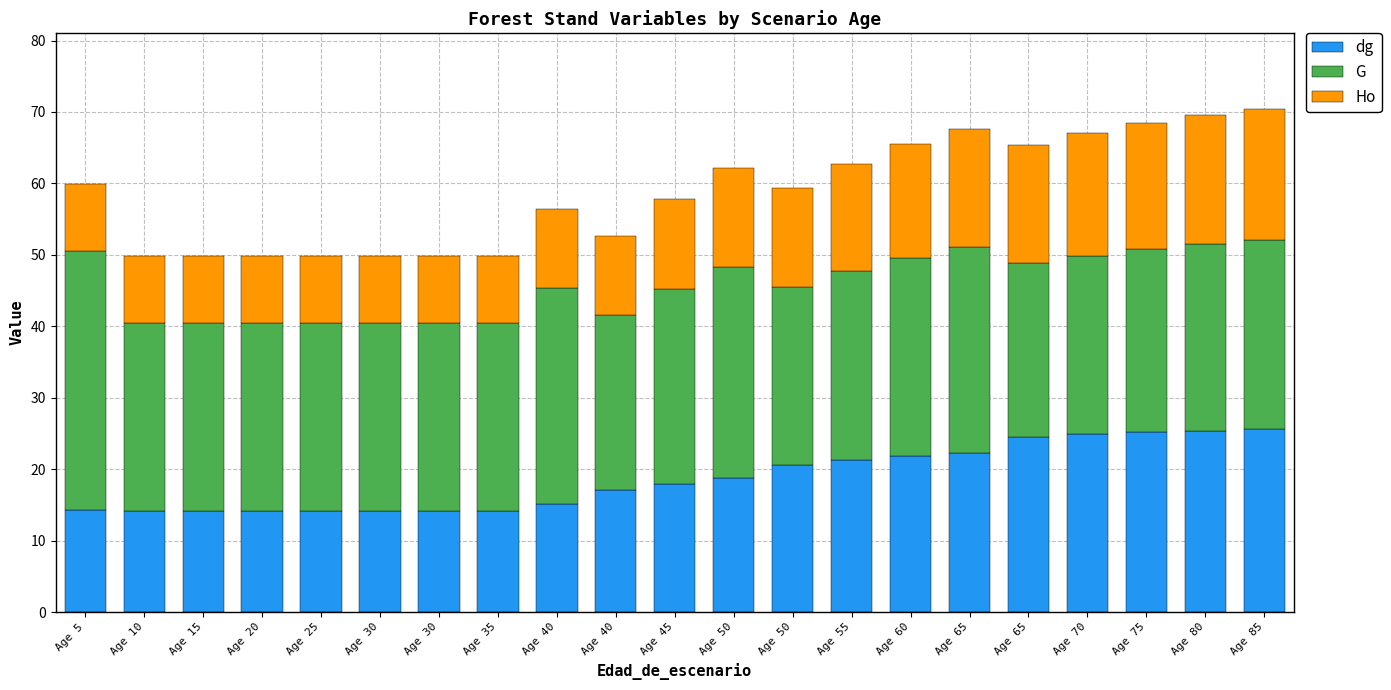

Between Age 25 and Age 40, which is larger?

Age 40